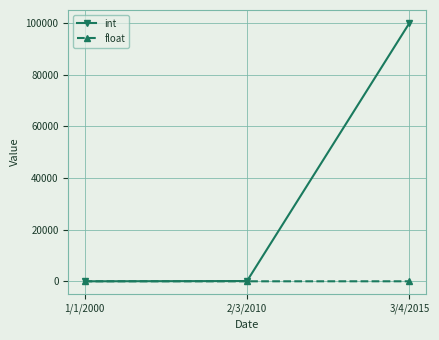

What is the value of the int point at the 2nd from the left?

100.0